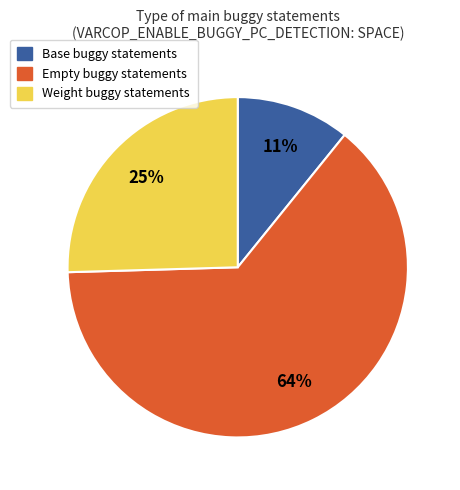

To the nearest percent, what is the average slice percentage?

33%